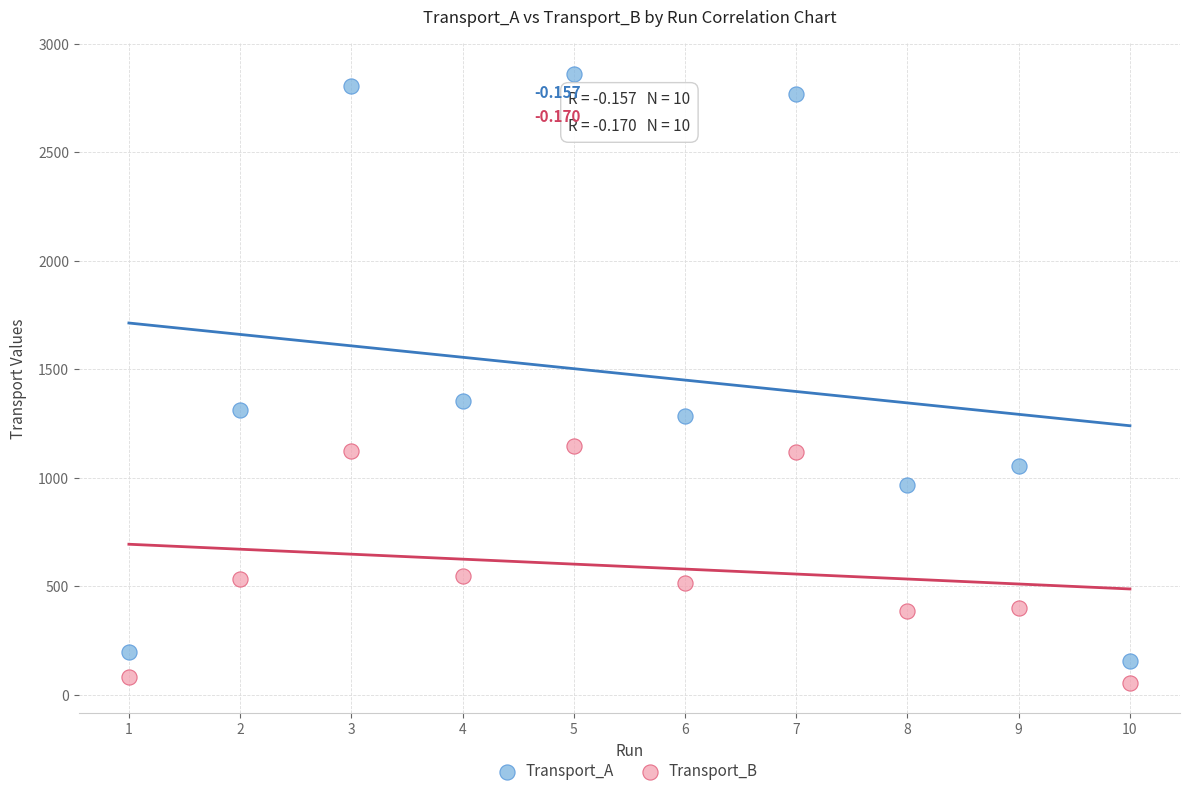

Across all data points, what is the range of Y values (max minus min)?

2806